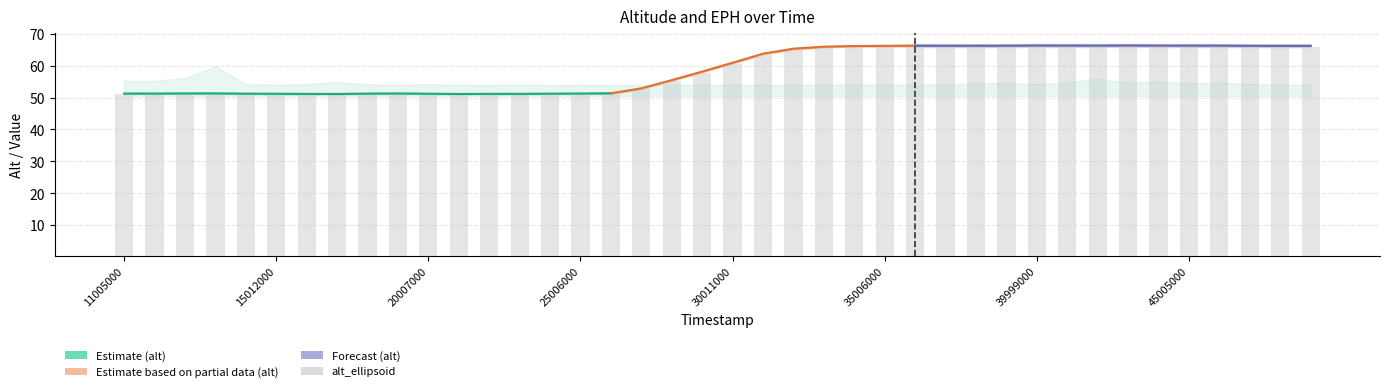

What is the average value of the alt series?

58.8